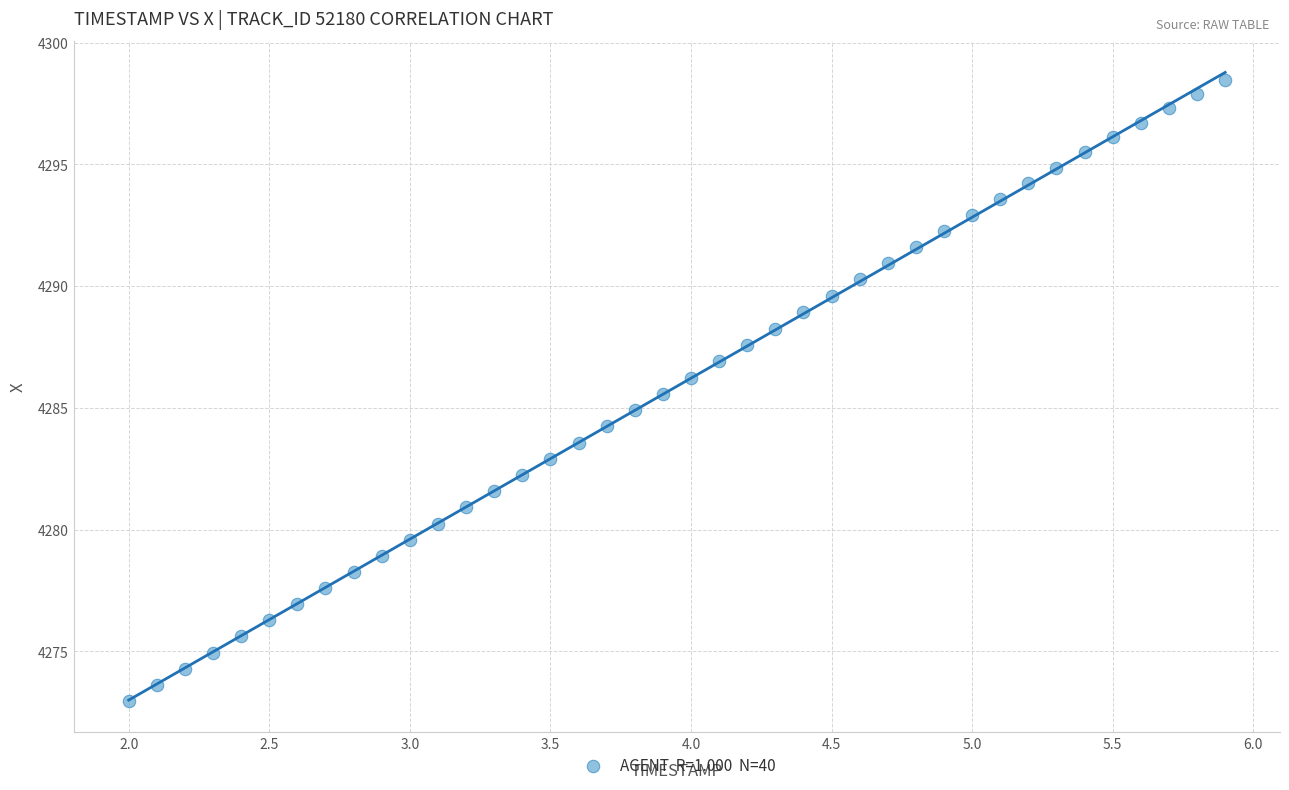

What is the range of Y values (max minus min)?

25.5